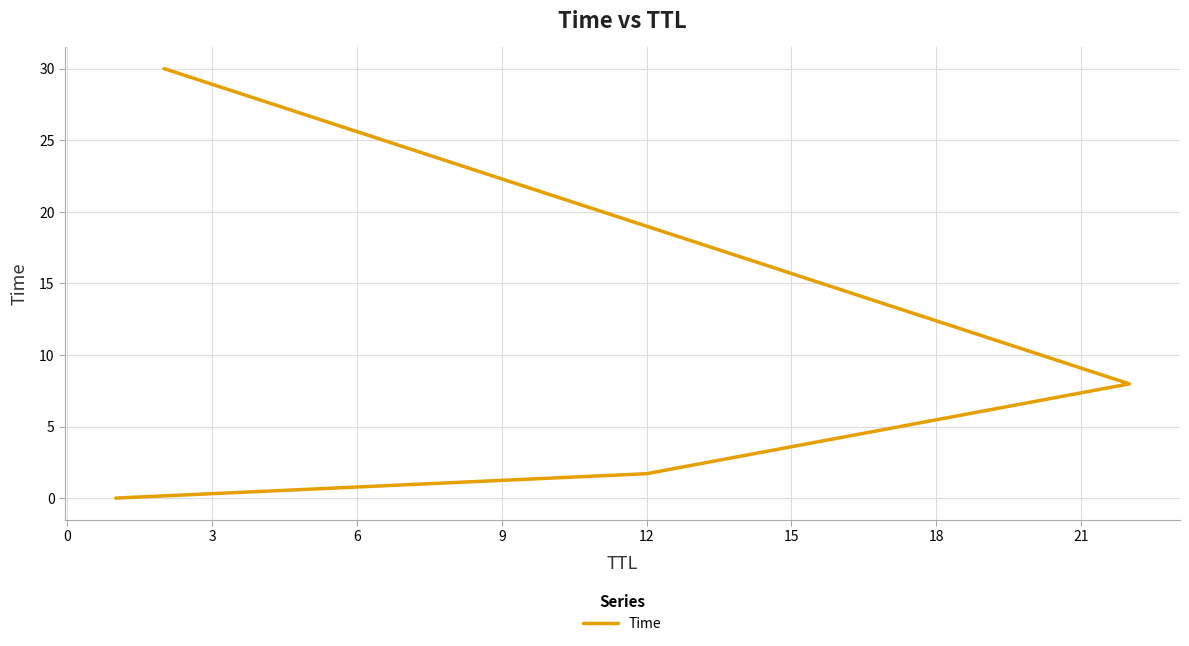

True or false: the data has more than 0 interior local peaks.

False